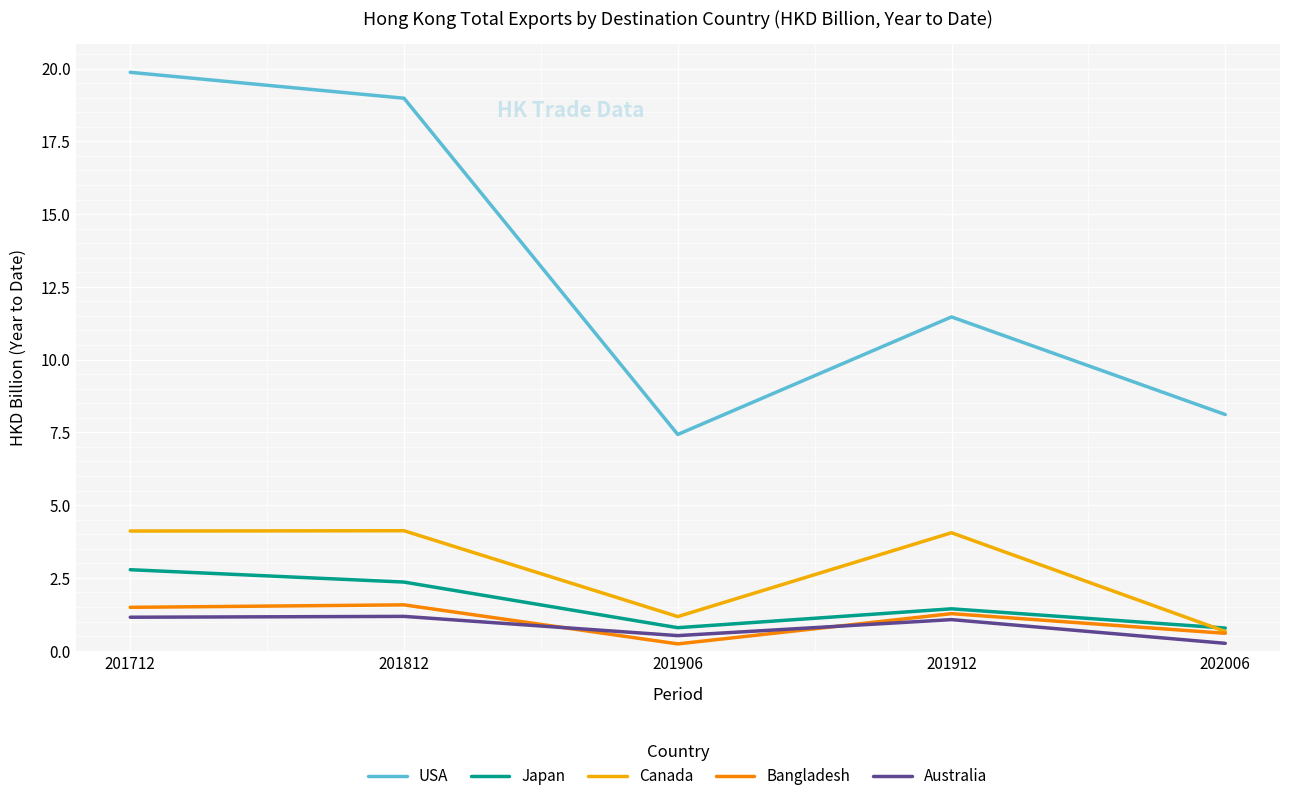

What is the difference between the highest and lowest values at 201906?

7.2